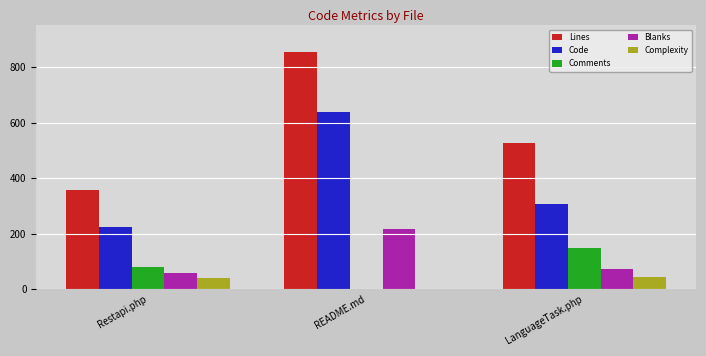

What is the spread (max minus min) of values at README.md?

854